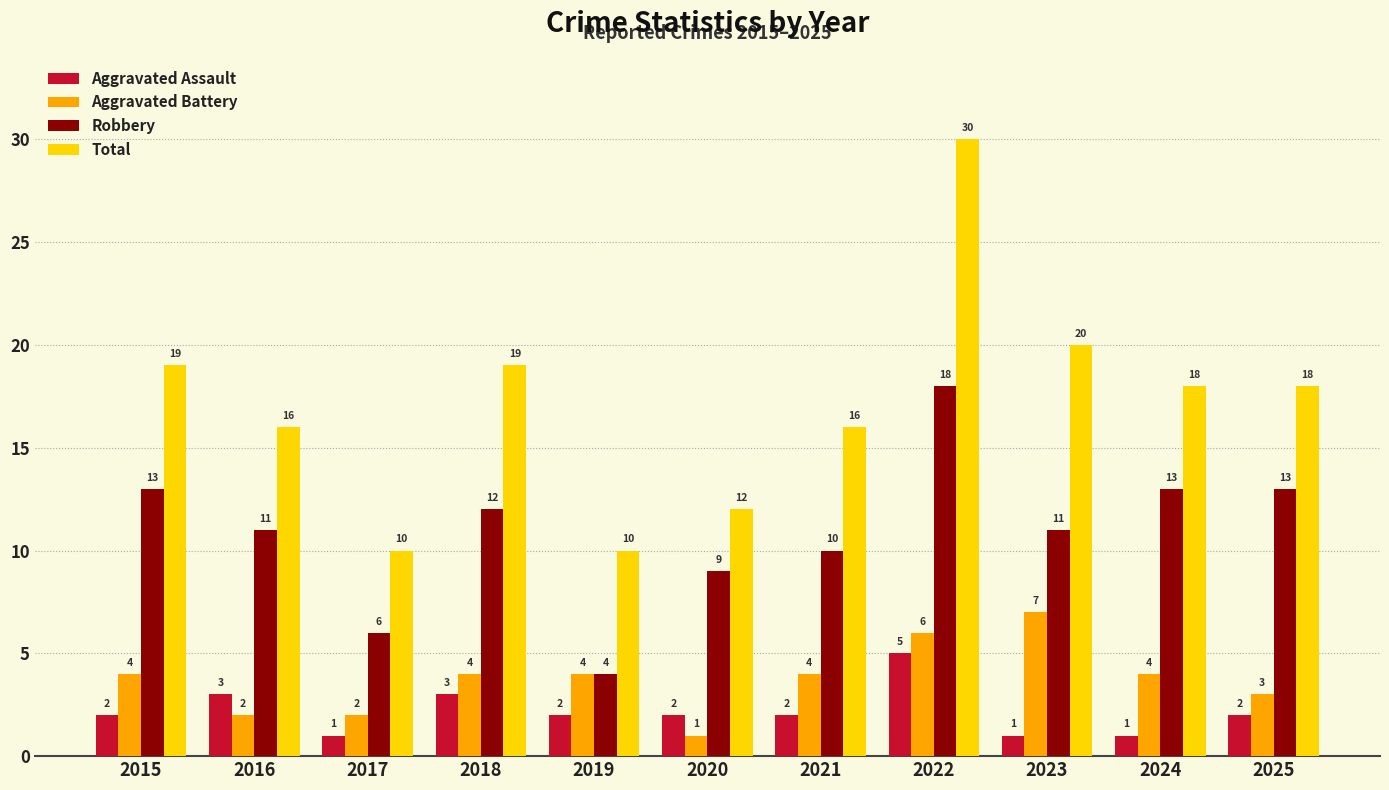

How many bars are there in total?

44